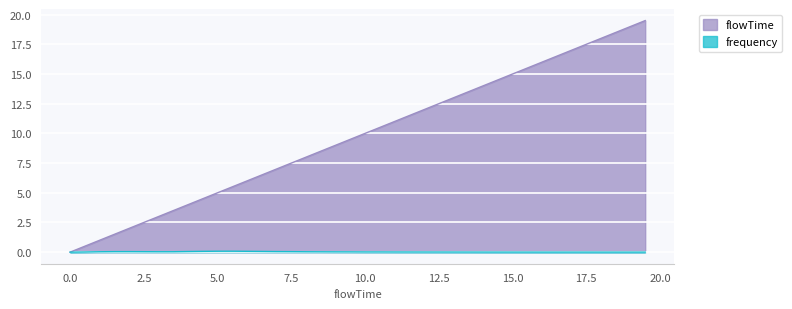

True or false: flowTime and frequency cross at least once.

False